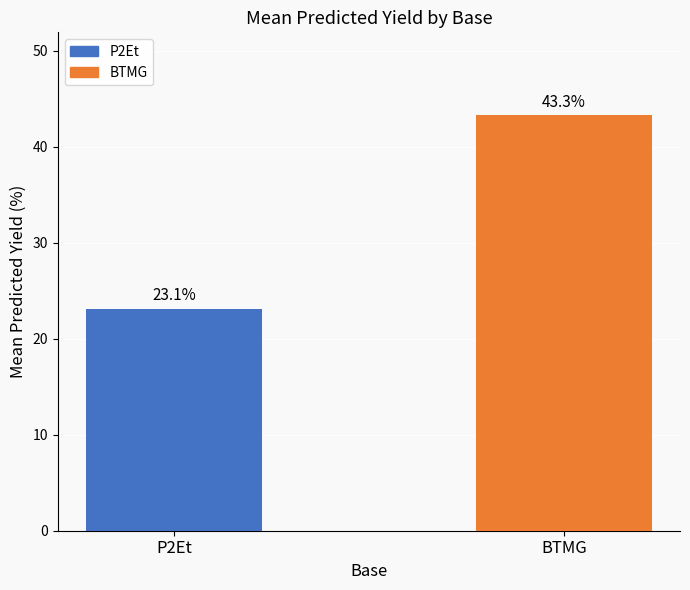

Reading left to right, list all the values displayed in this chart.

P2Et=23.1	BTMG=43.3